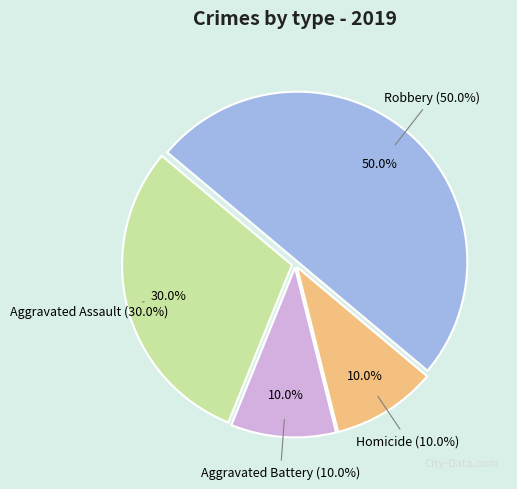

What is the ratio of the value at Aggravated Battery to the value at Robbery?

0.2